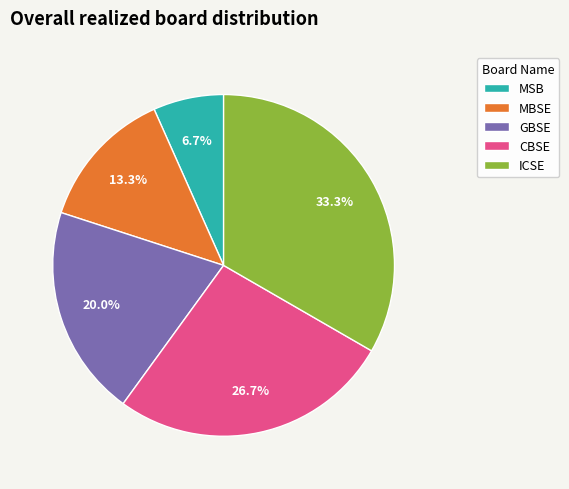

Approximately how many times larger is the value at GBSE compared to MSB?

3.0